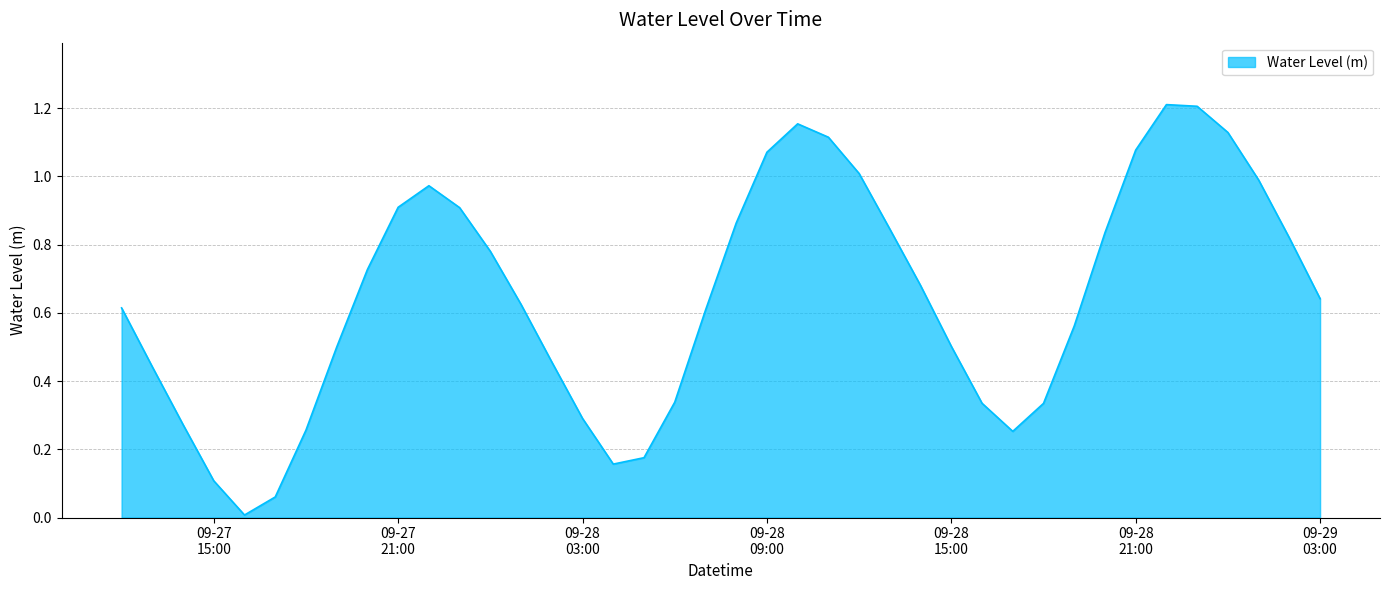

What is the value of the 35th point from the left?

1.2